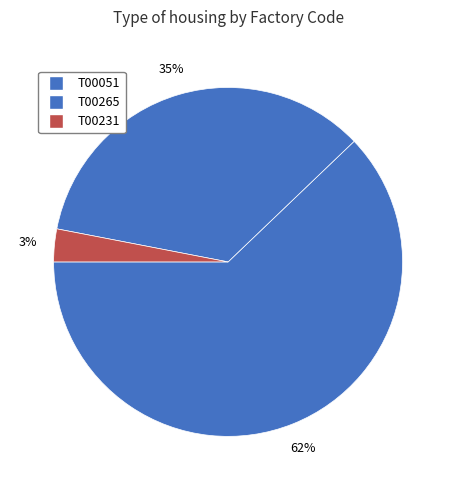

Count the number of slices in the pie.

3